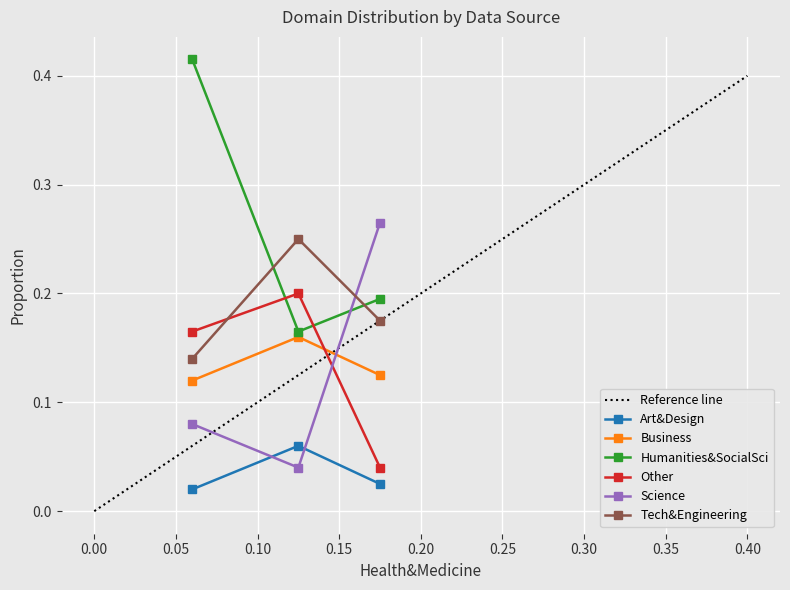

How many Tech&Engineering values are between 0 and 1?

3